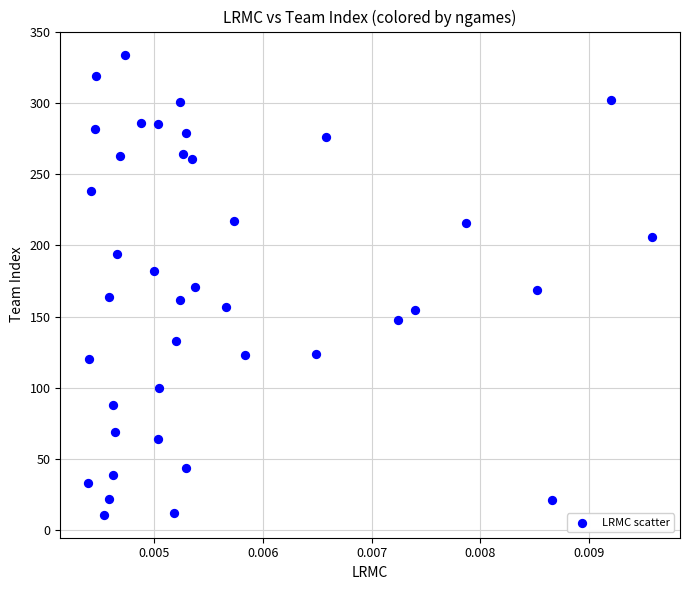

What is the range of Y values (max minus min)?

323